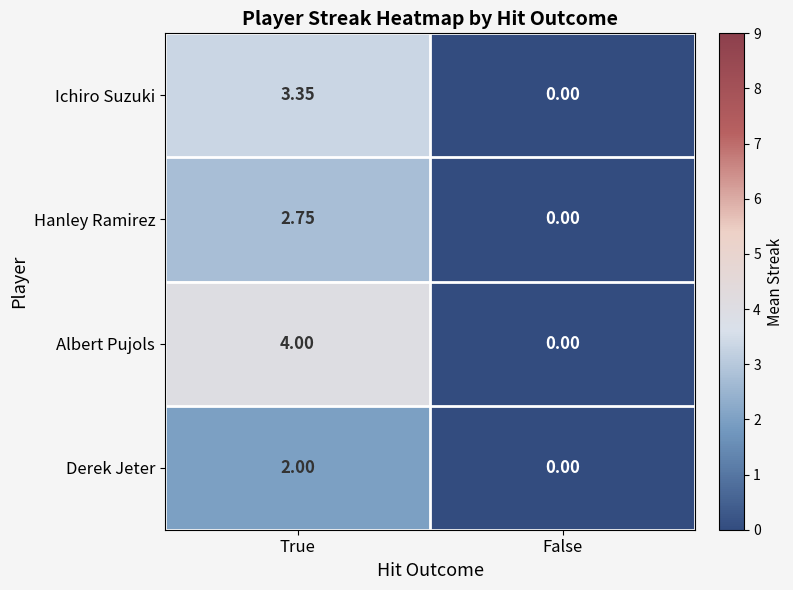

Where does the Ichiro Suzuki series first go above 3?

True